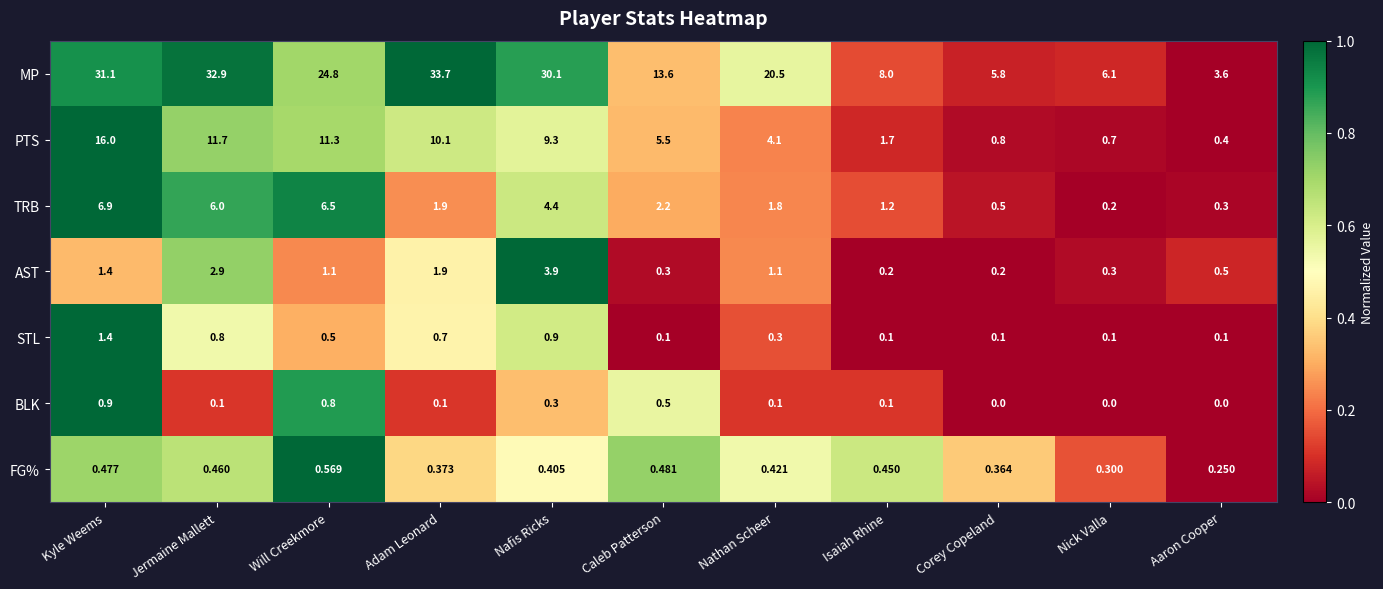

At which category is the sum across all series the highest?

Kyle Weems